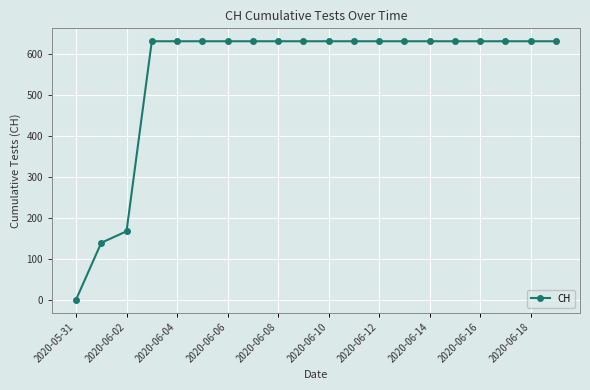

What is the greatest value displayed?

631